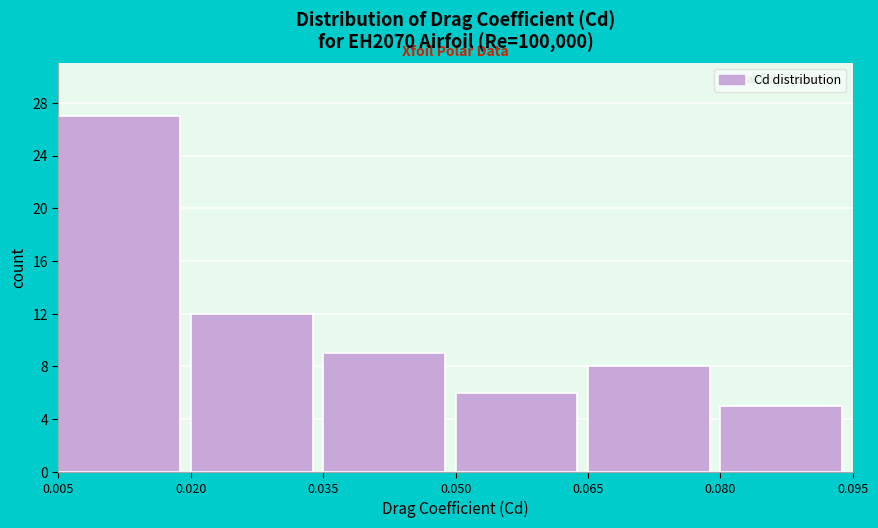

Reading left to right, list every bar in this chart as the range it spans on the x-axis followed by its height. The values are not printed on the chart, so give them approximately, as read against the axis.

0.005 to 0.020: 27
0.020 to 0.035: 12
0.035 to 0.050: 9
0.050 to 0.065: 6
0.065 to 0.080: 8
0.080 to 0.095: 5